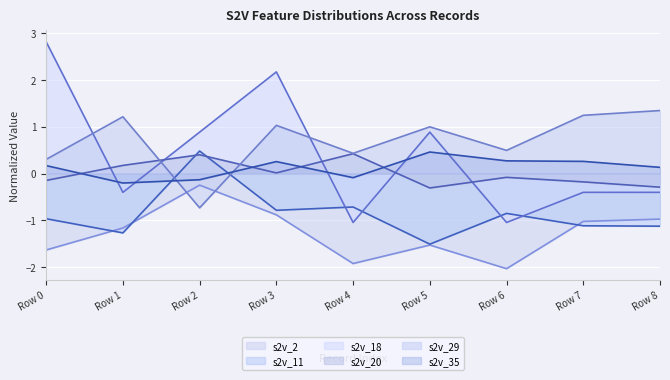

What is the difference between the maximum and minimum values in the s2v_11 series?

2.0